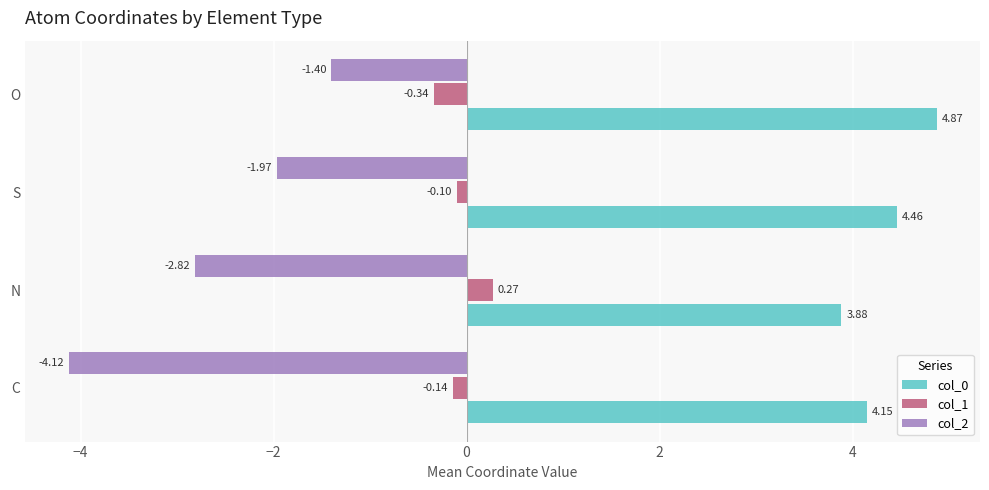

At S, list the series in order from largest to smallest.

col_0, col_1, col_2